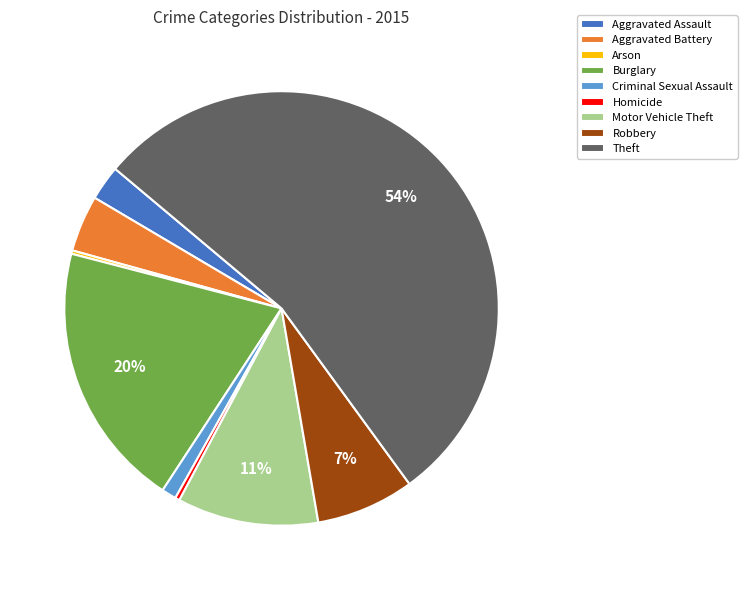

Is it true that Motor Vehicle Theft is 11% of the pie?

True